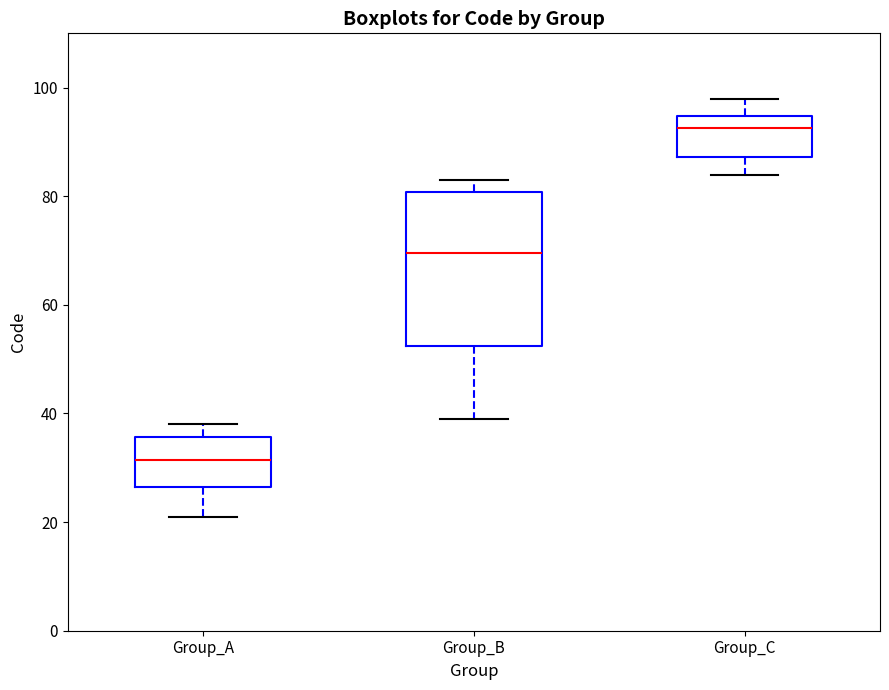

Reading left to right, transcribe this box plot: for each box, give where its median line is, the range the box spans, and where its two whiskers end, as read against the y-axis. The values are not printed on the chart, so give them approximately, as read against the axis.

Group_A: median 32, box 26 to 36, whiskers 22 to 38
Group_B: median 70, box 52 to 80, whiskers 40 to 84
Group_C: median 92, box 88 to 94, whiskers 84 to 98